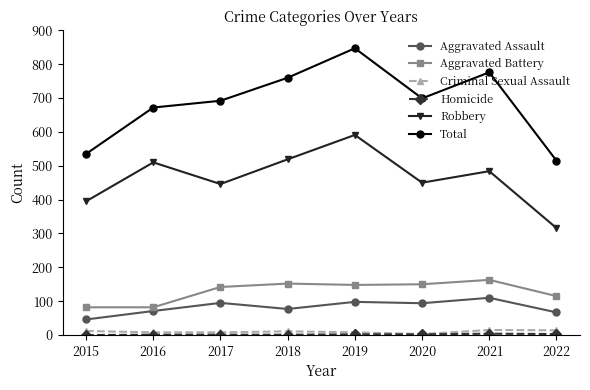

What is the difference between the maximum and second lowest values in the Aggravated Assault series?

43